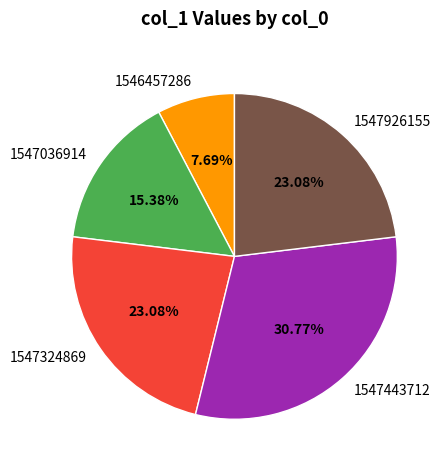

How many slices are in this pie chart?

5